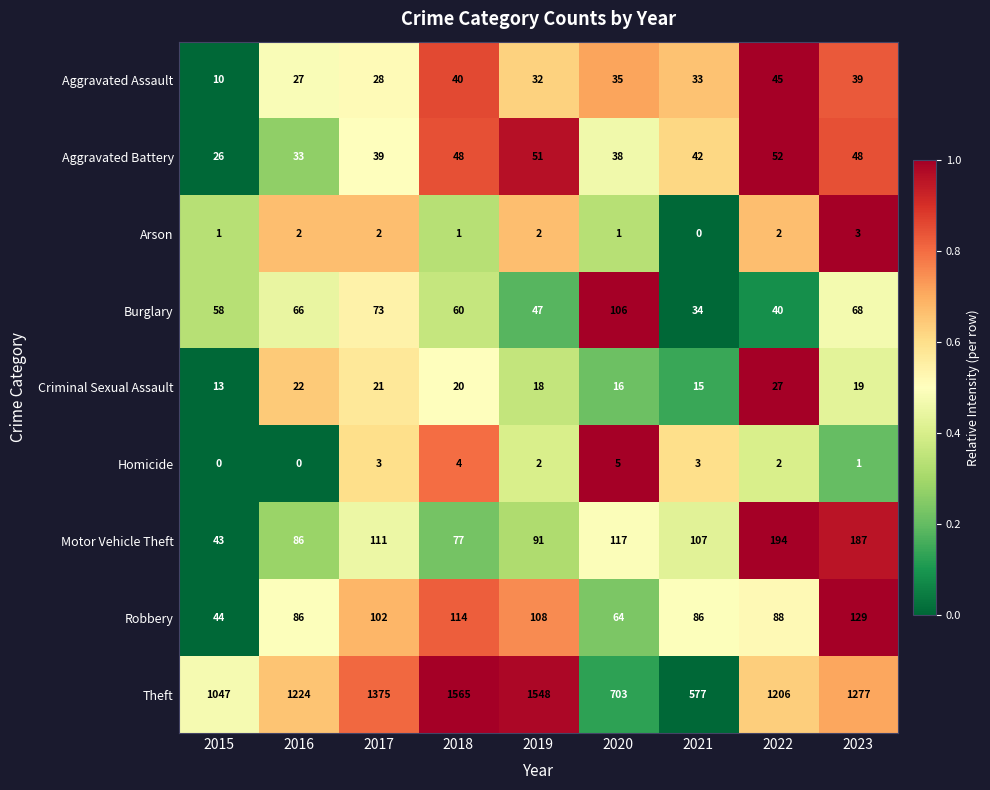

At which label is Theft closest to 1071?

2015